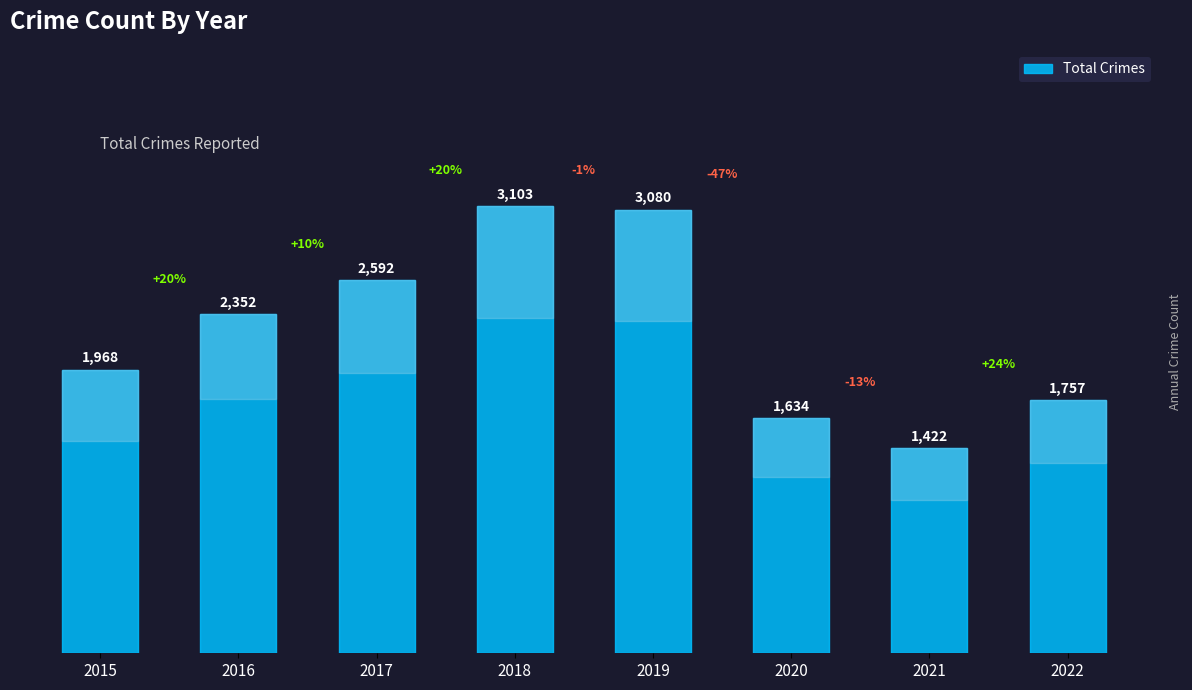

Which category has the highest value across all series?

2018